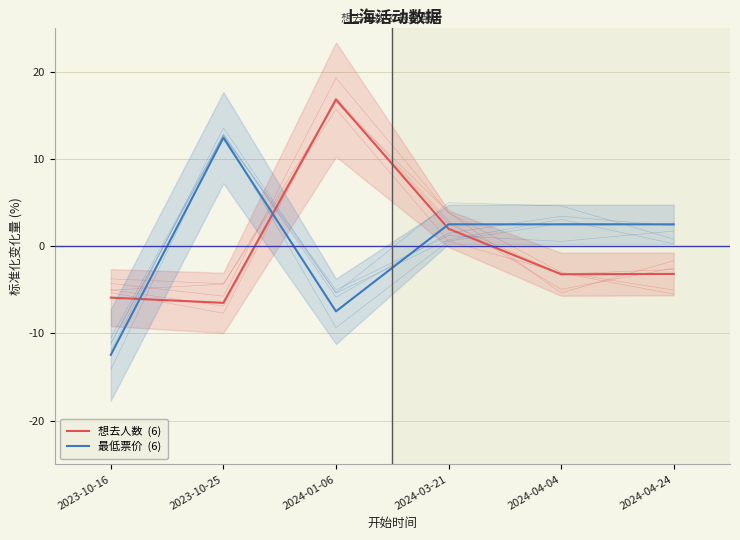

What is the sum of the 想去人数  (6) values at 2023-10-25 and 2023-10-16?

-12.4